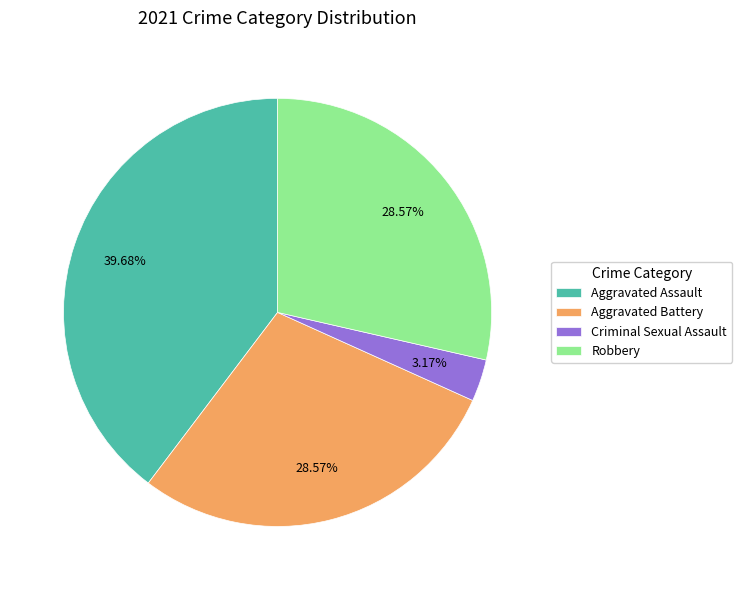

Is there any slice that represents more than half of the pie?

No